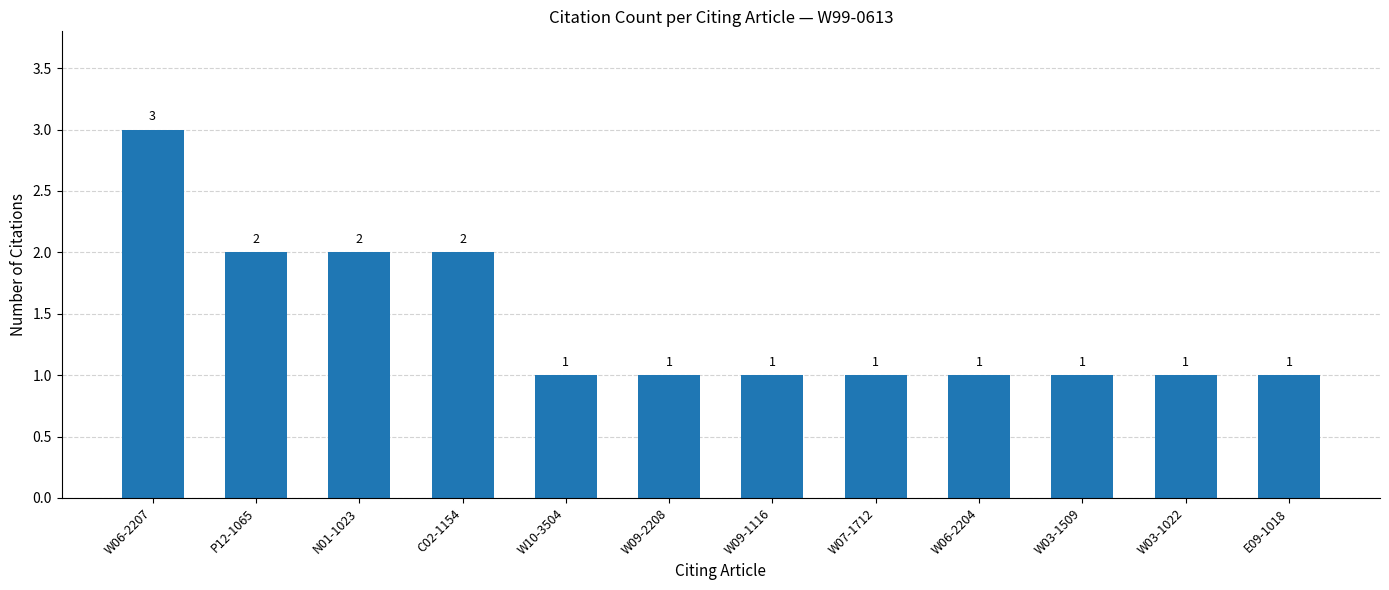

What is the sum of the values at W06-2204 and W06-2207?

4